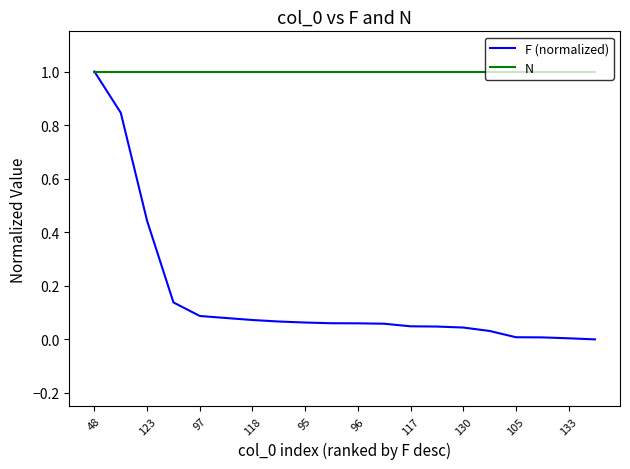

What is the average value of the N series?

1.0